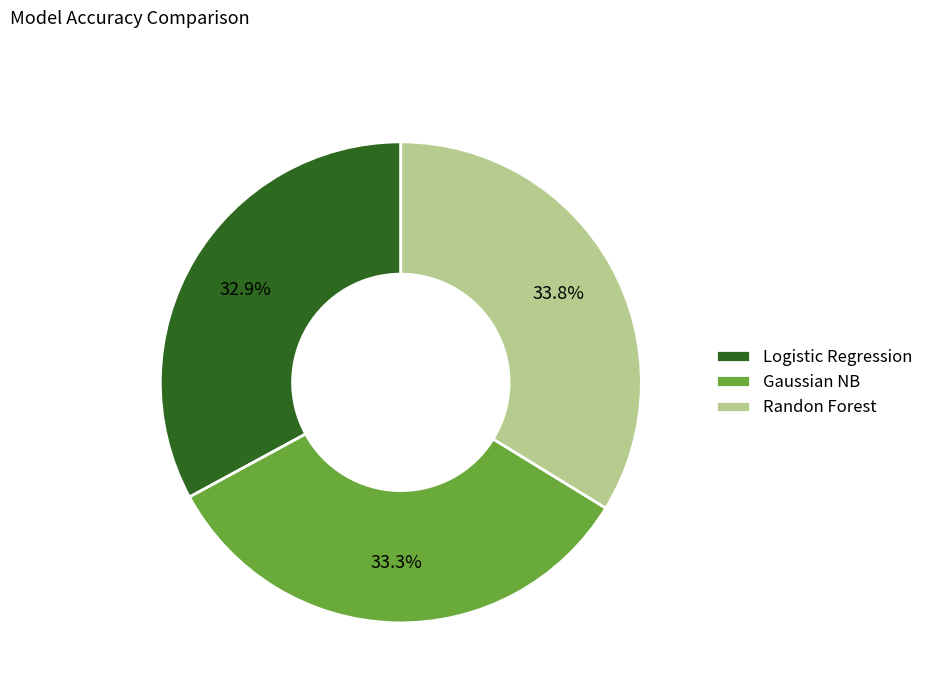

Is there any slice that represents more than half of the pie?

No